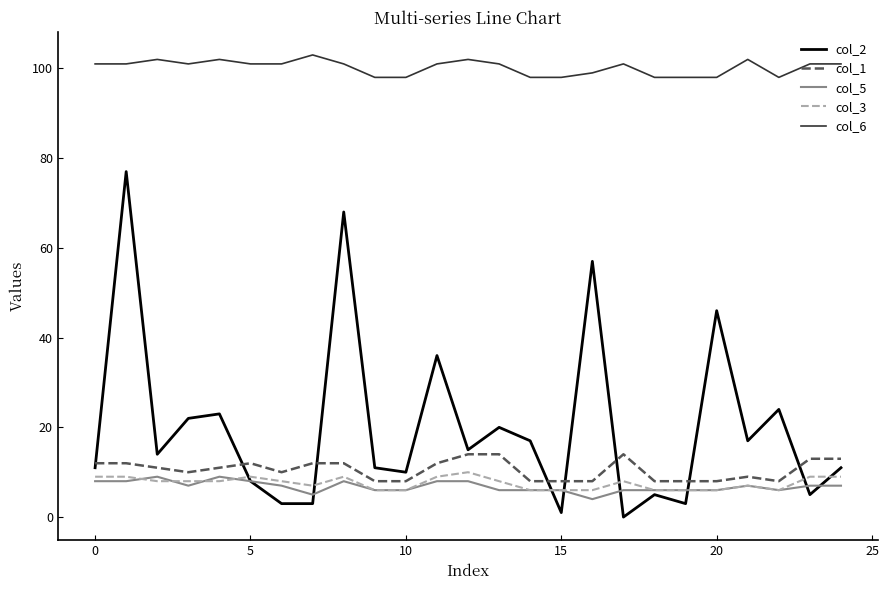

Which series has the widest spread of values?

col_2